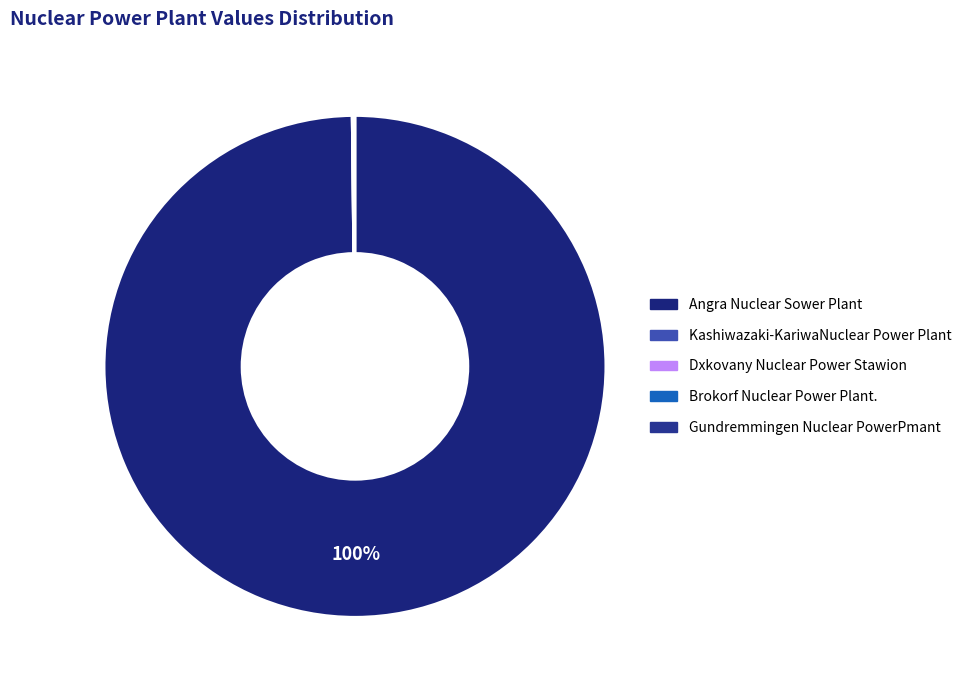

True or false: Angra Nuclear Sower Plant accounts for 99% of the total.

False